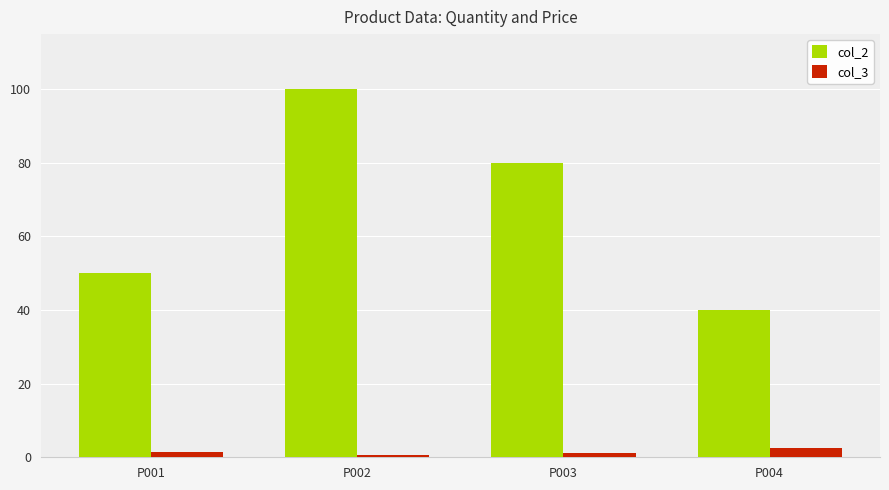

Does the chart contain any negative values?

No